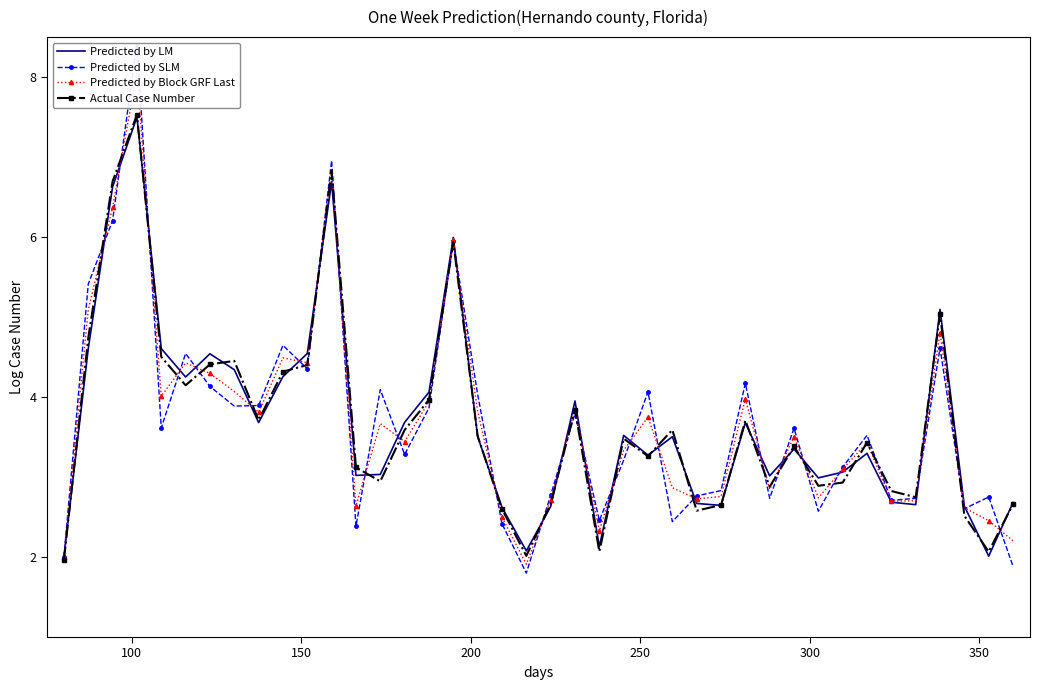

How many interior local peaks does the Predicted by Block GRF Last series have?

12